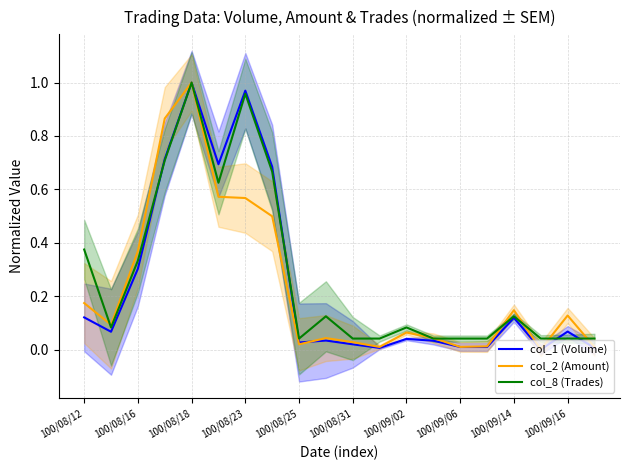

Is it true that col_8 (Trades) equals 0.1 at 100/08/25?

False